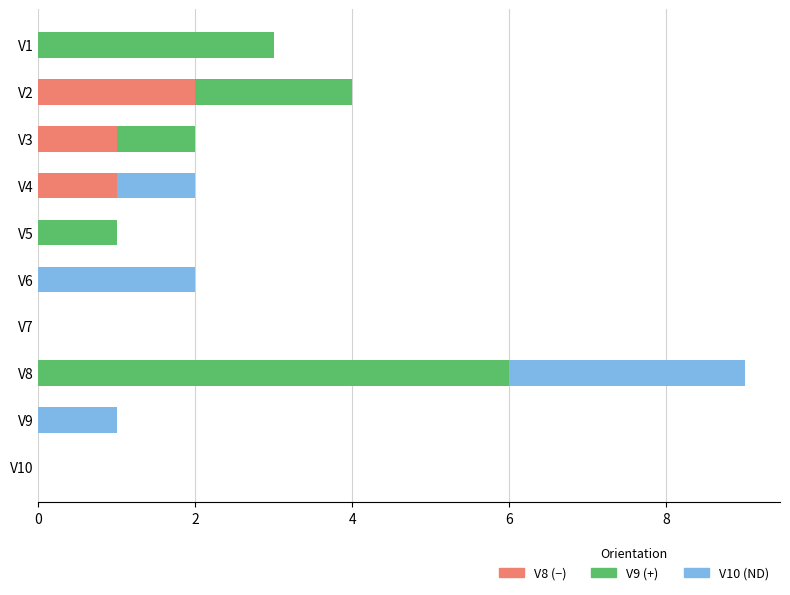

At which category is the sum across all series the highest?

V8